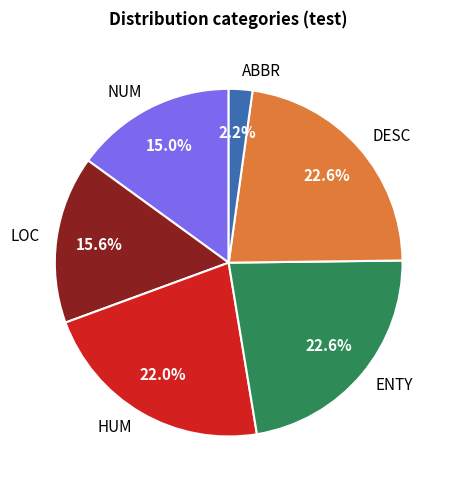

Combined, do NUM and LOC account for over 50%?

No